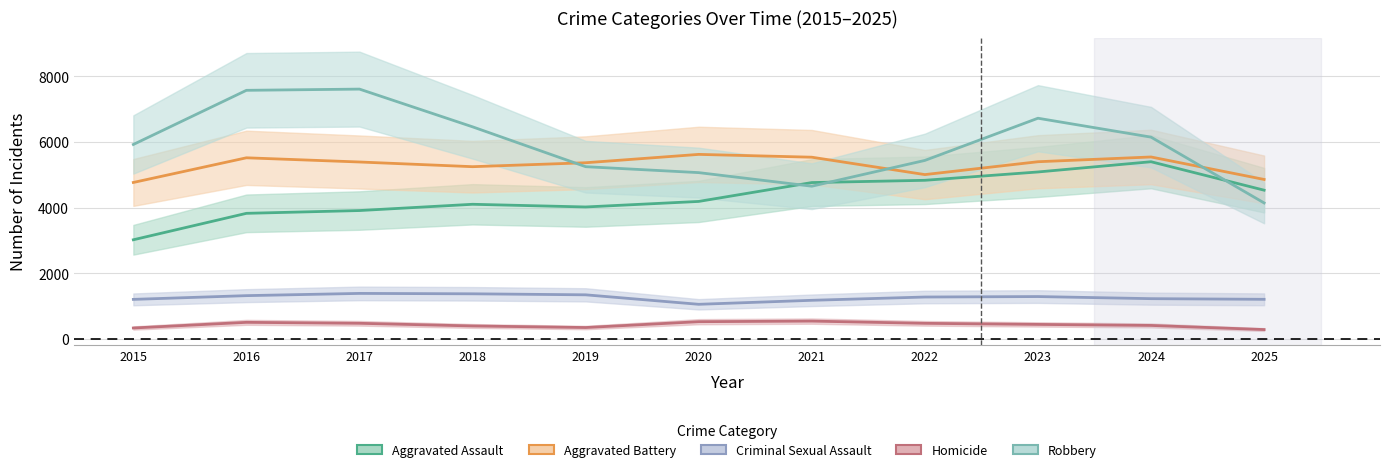

What is the difference between the maximum and minimum values in the Homicide series?

258